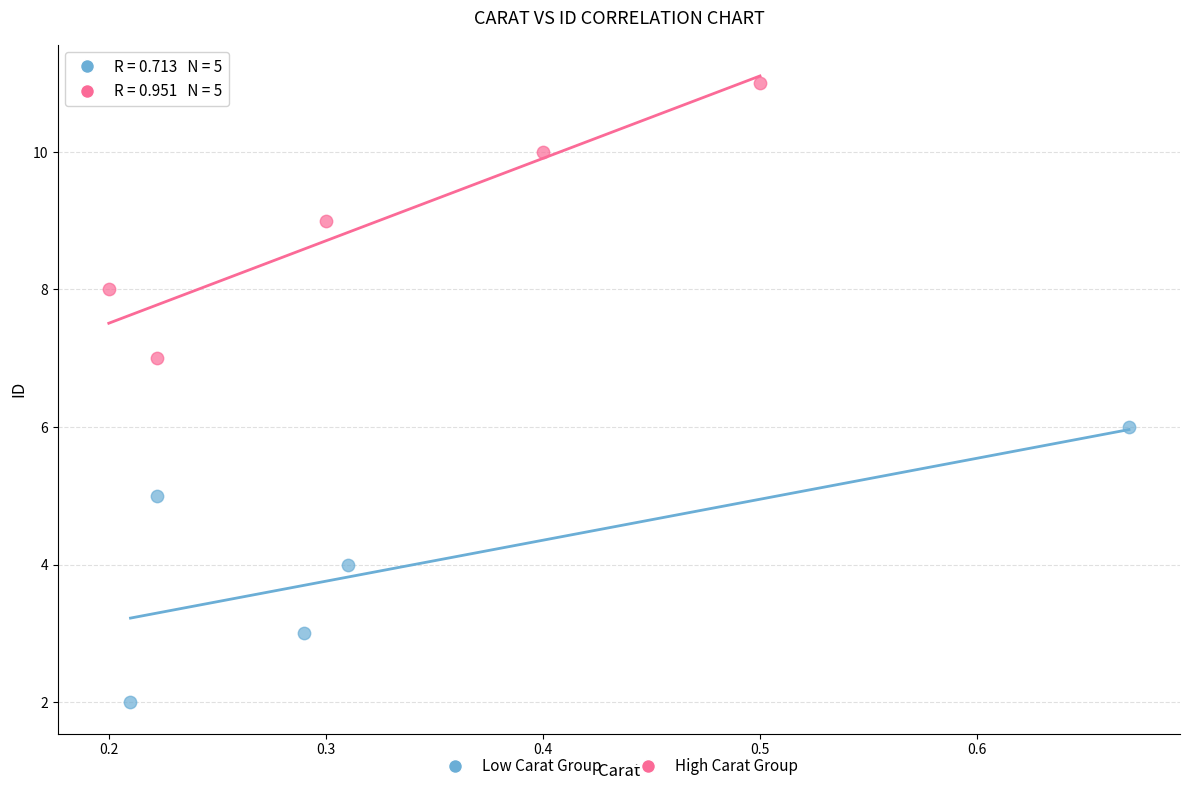

Which series contains the highest Y value?

High Carat Group